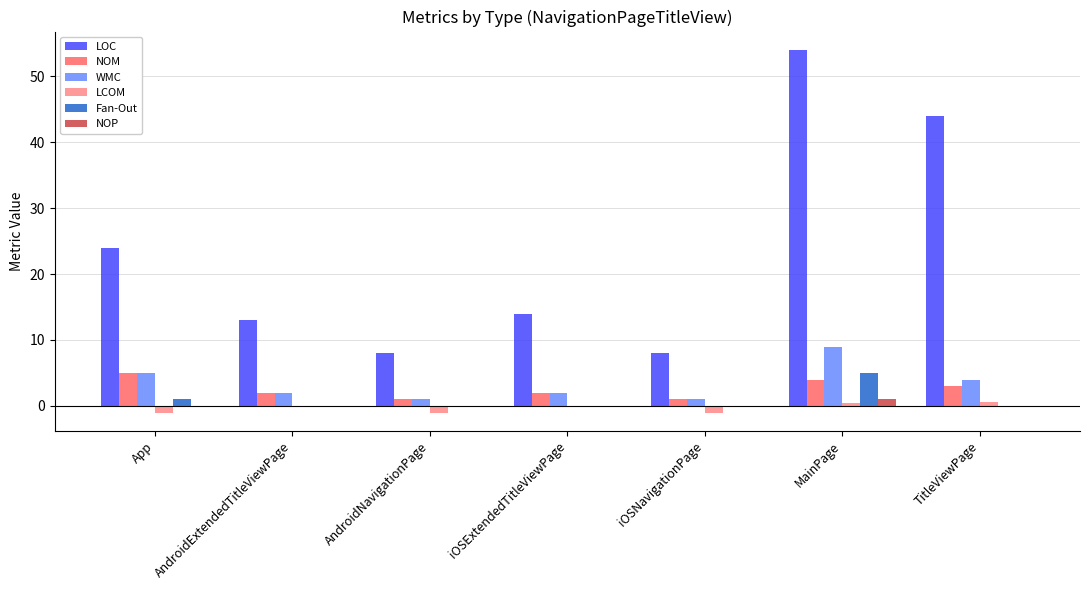

Are the bars horizontal?

No